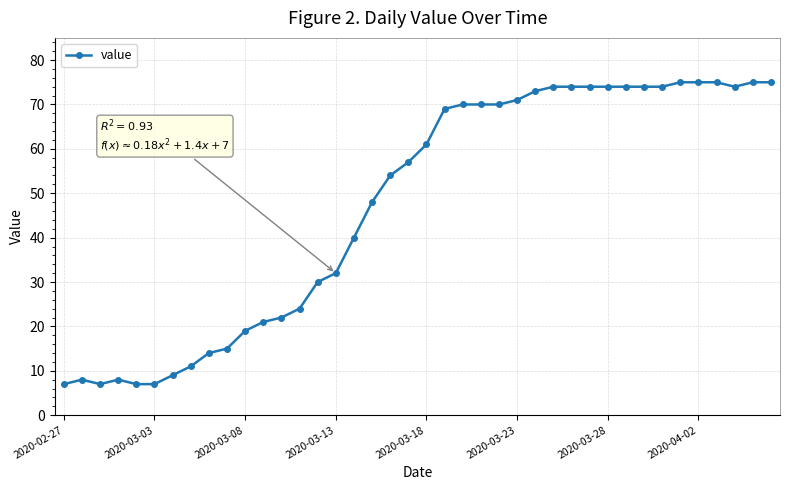

True or false: there are more than 0 points higher than both neighbors.

True